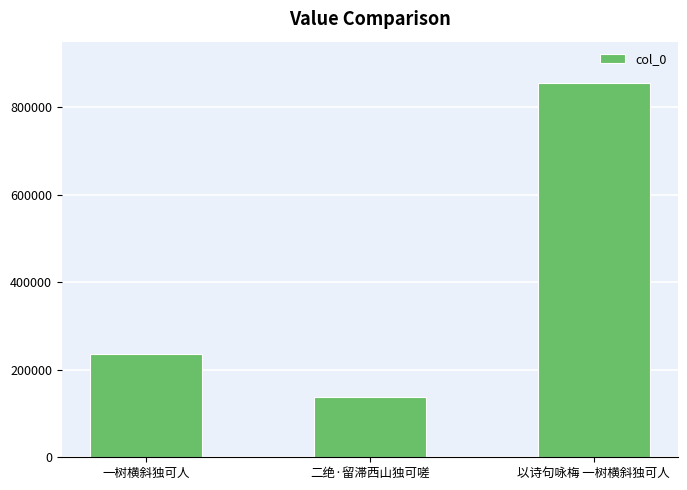

The value at 二绝·留滞西山独可嗟 is 137679. True or false?

True